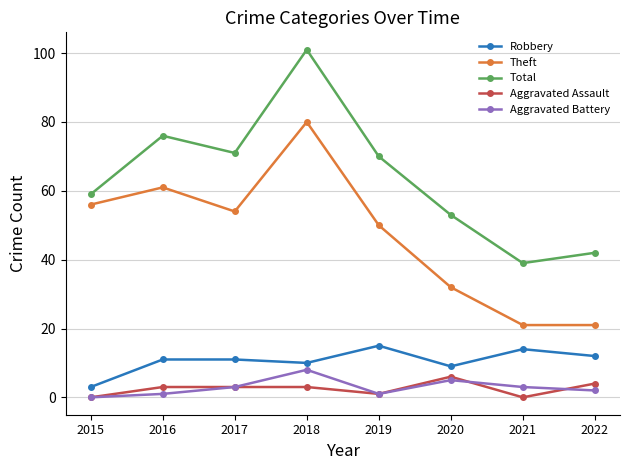

The Total series shows 95 at 2020. True or false?

False